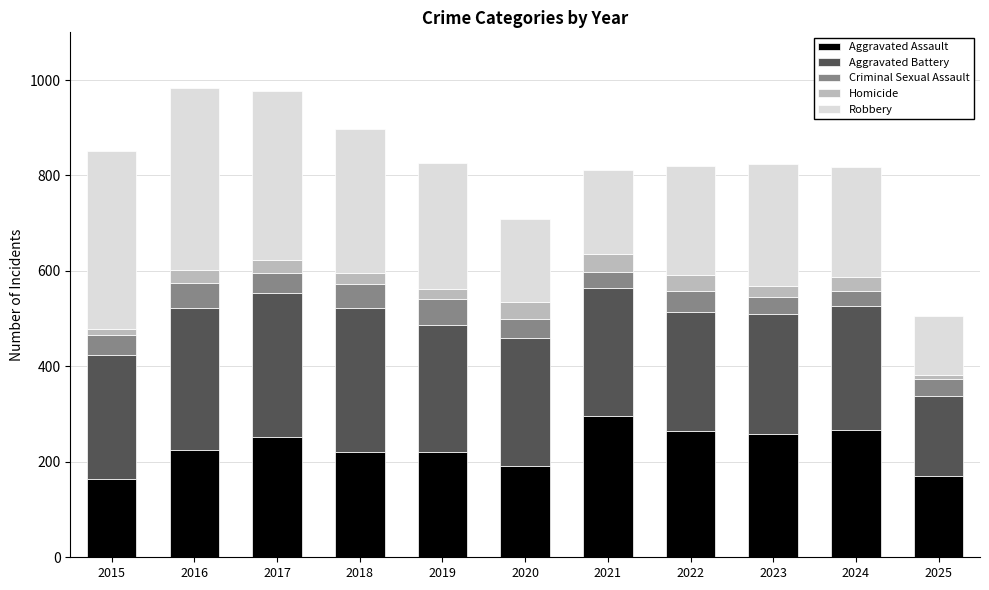

What is the difference between the maximum and minimum values in the Aggravated Assault series?

131